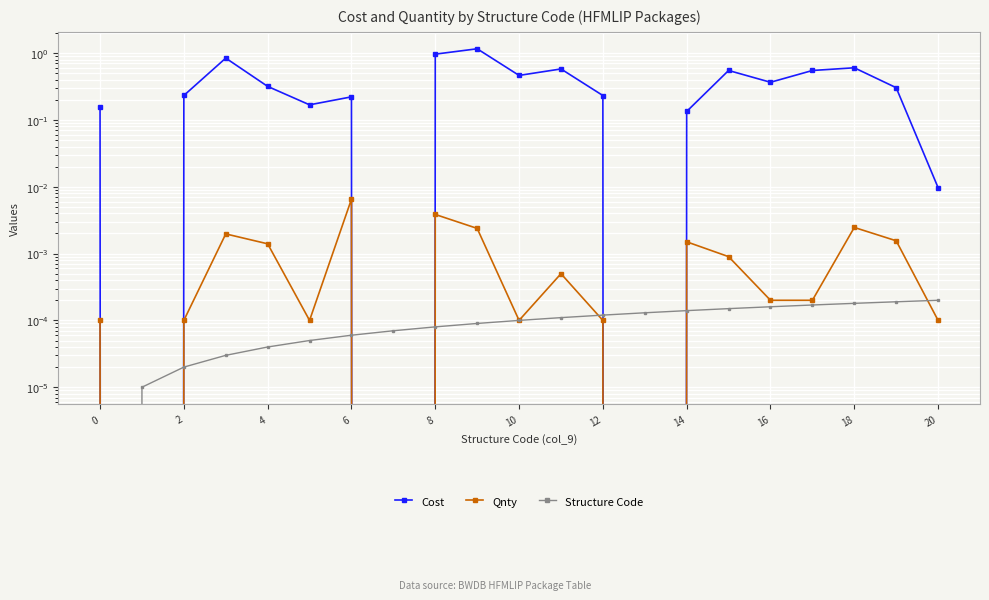

How many intersections are there between Structure Code and Cost?

6